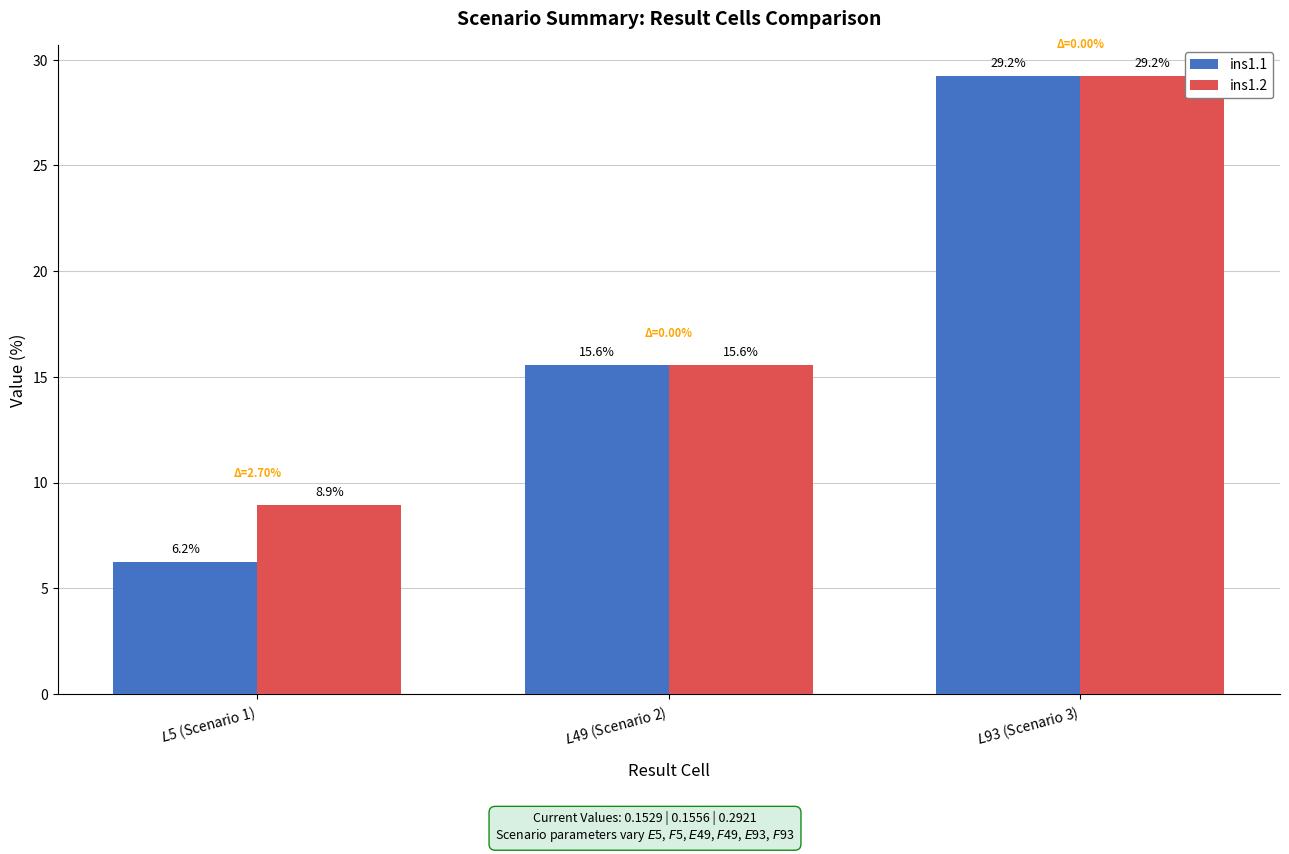

Which series has the largest total across all categories?

ins1.2